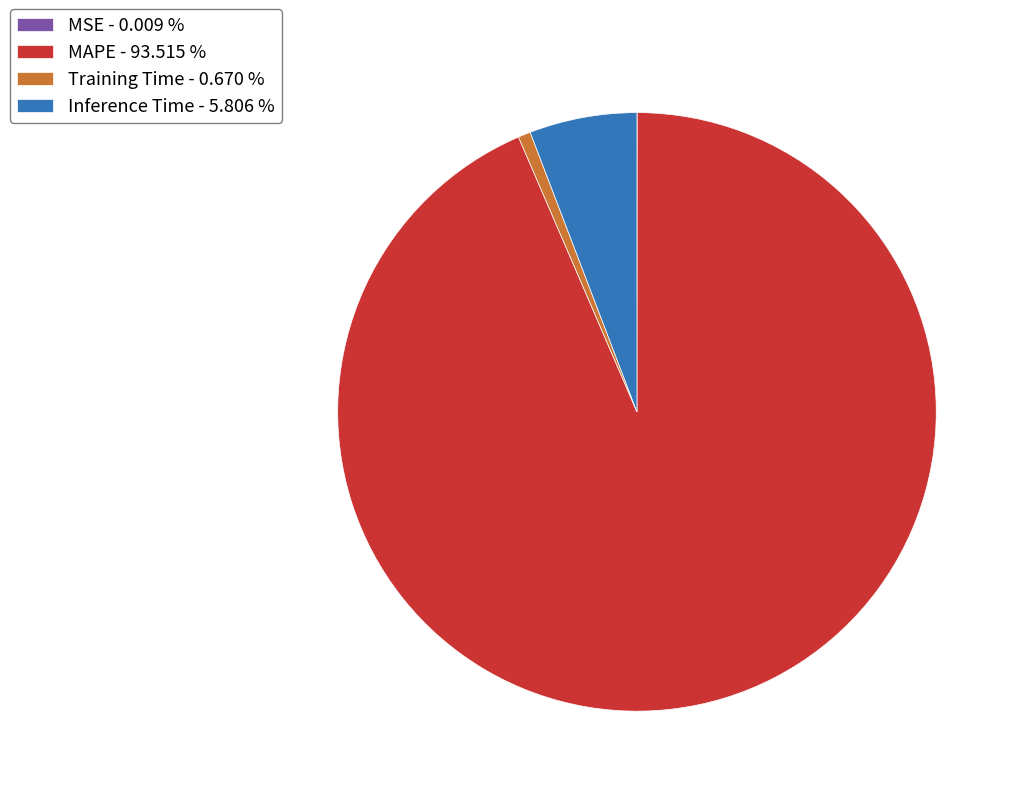

Is it true that Training Time is 11% of the pie?

False